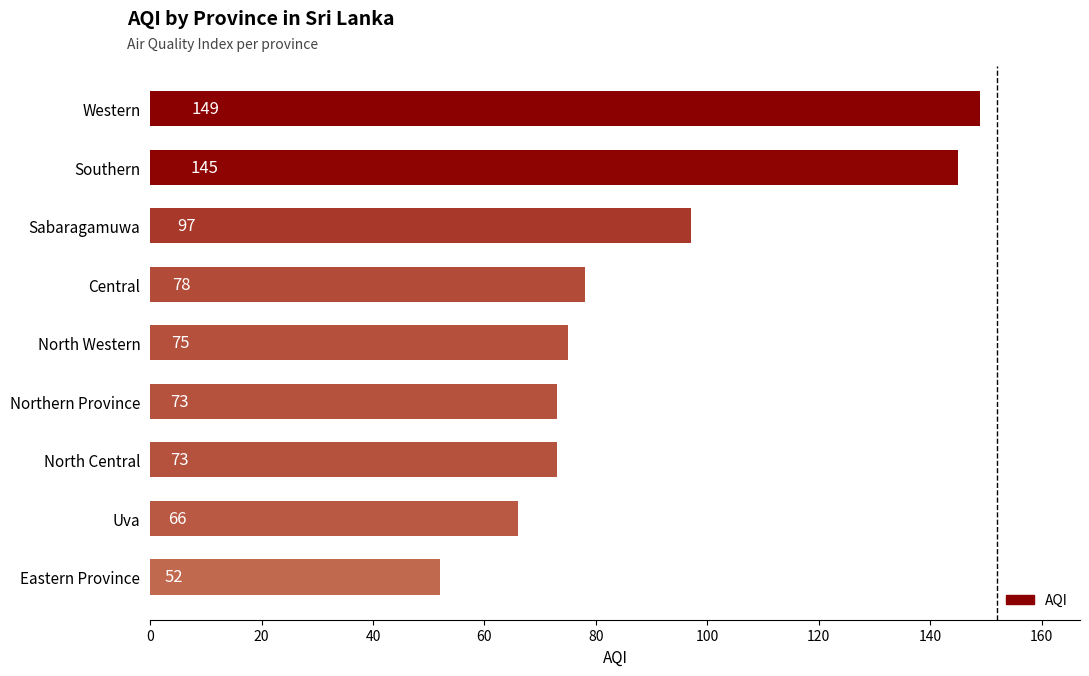

Count the number of categories in the chart.

9